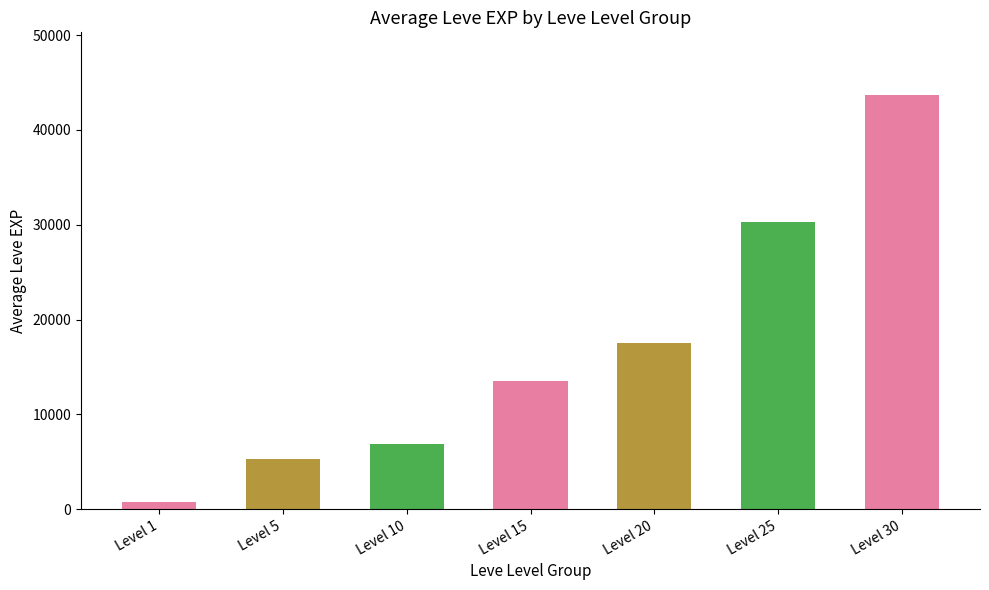

Reading right to left, extract all data points from this chart.

Level 30=43730	Level 25=30270	Level 20=17487	Level 15=13510	Level 10=6882	Level 5=5270	Level 1=792